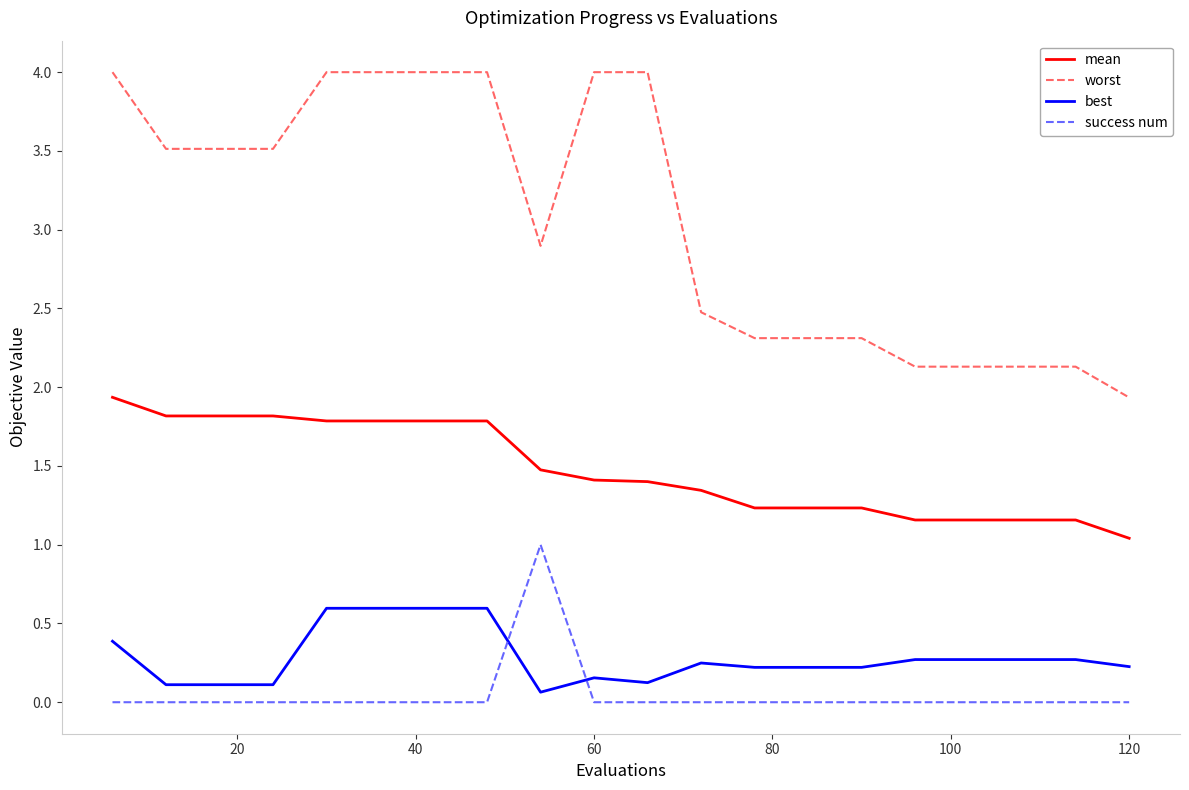

True or false: best and worst intersect in this chart.

False